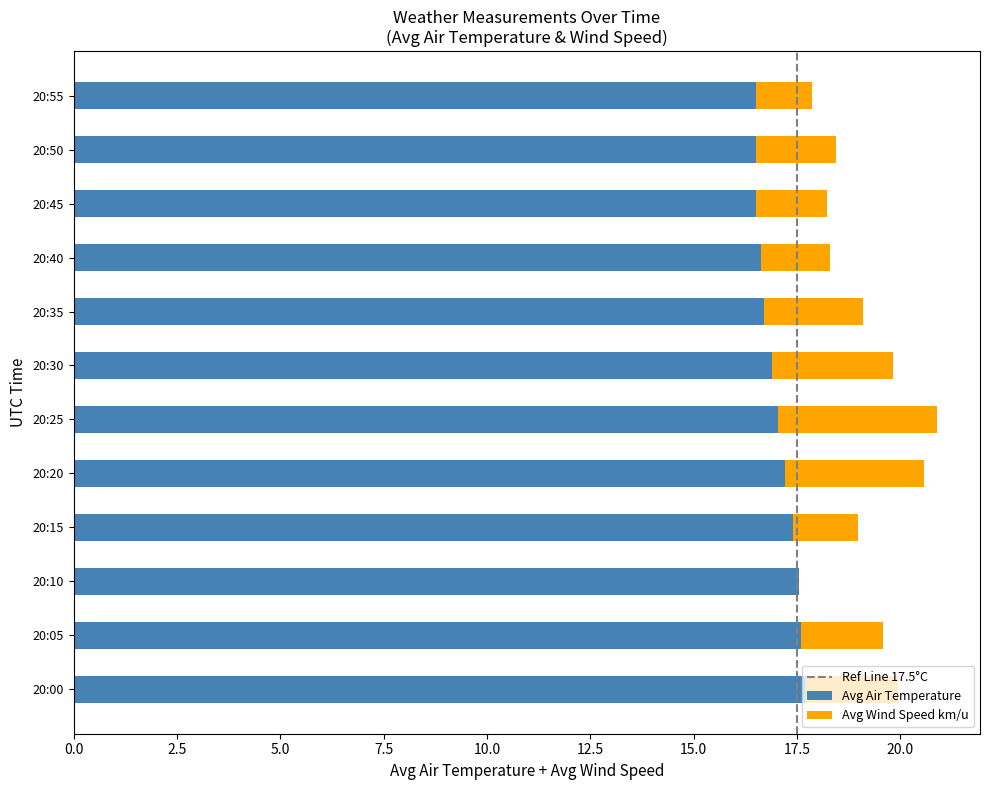

The Avg Air Temperature series shows 16.5 at 20:45. True or false?

True